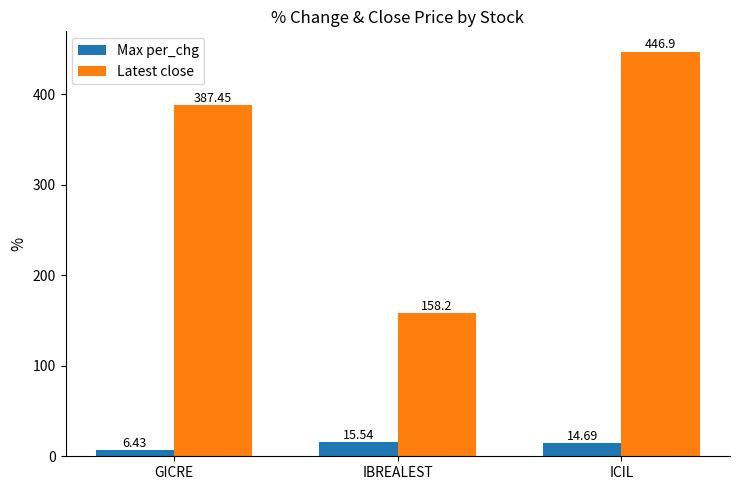

What is the minimum value for Max per_chg?

6.4